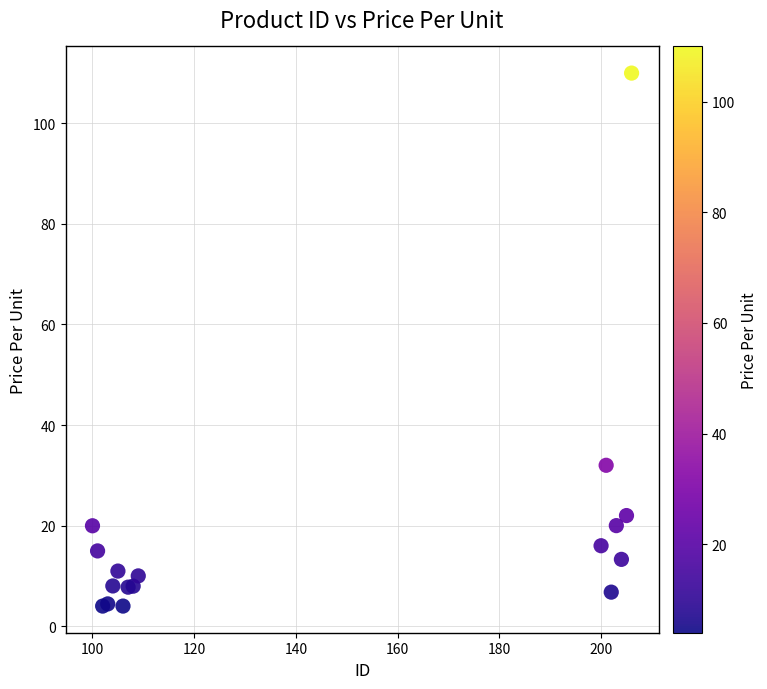

What Y value in the scatter plot is closest to 56?

32.0